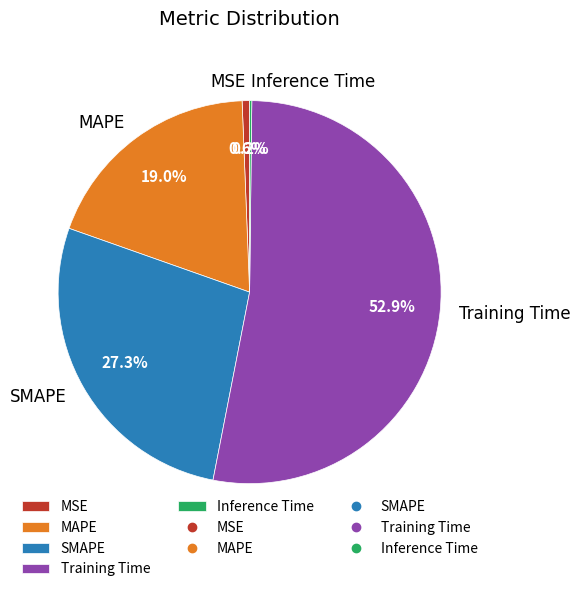

True or false: Training Time accounts for 53% of the total.

True